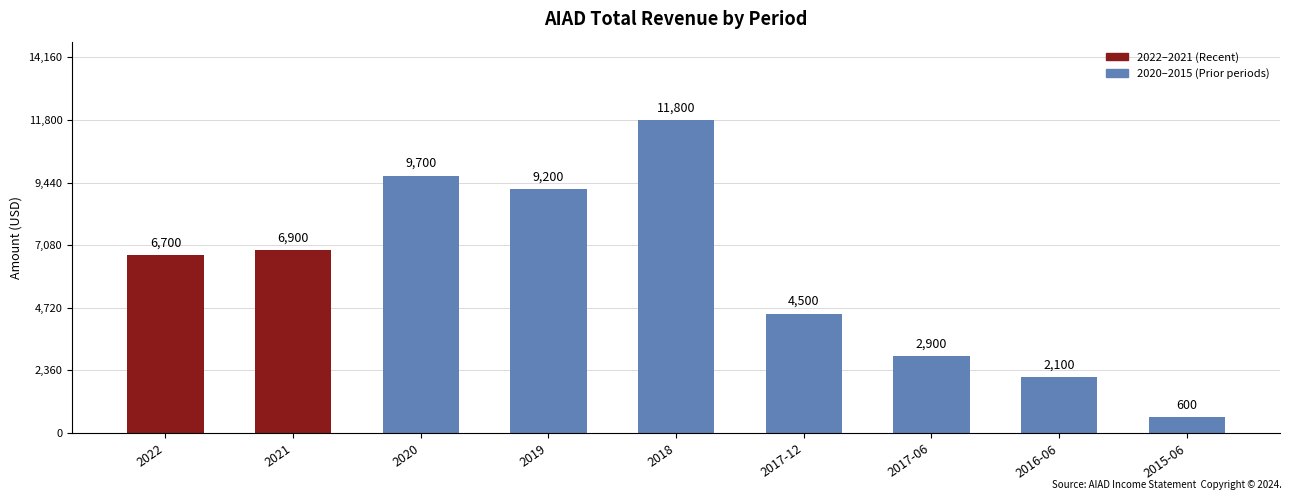

List the labels in order of value, smallest first.

2015-06, 2016-06, 2017-06, 2017-12, 2022, 2021, 2019, 2020, 2018